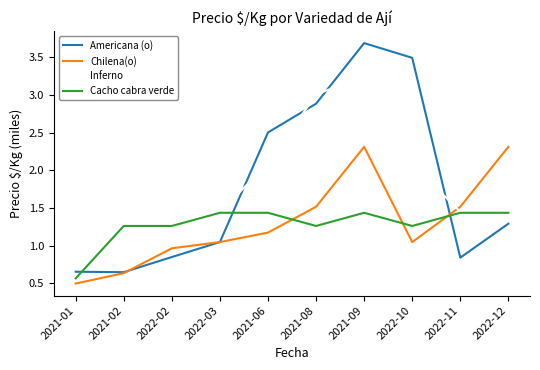

Count the number of data series in this chart.

4